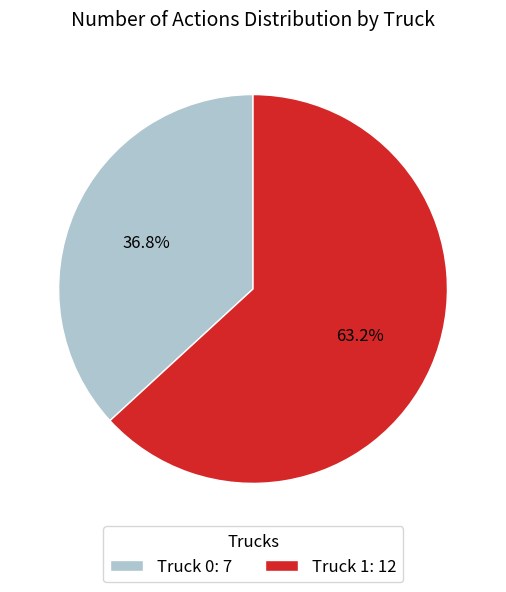

True or false: Truck 0 accounts for 44% of the total.

False